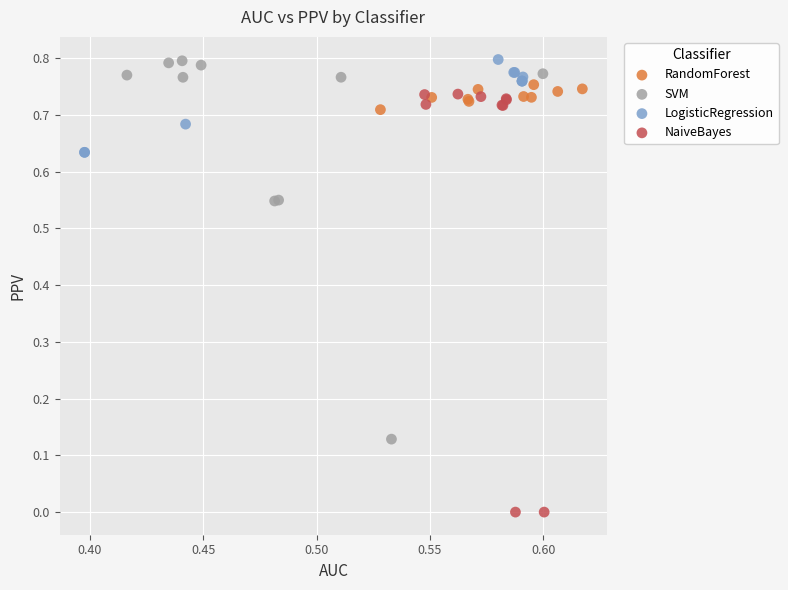

Which series has the widest spread of Y values?

NaiveBayes